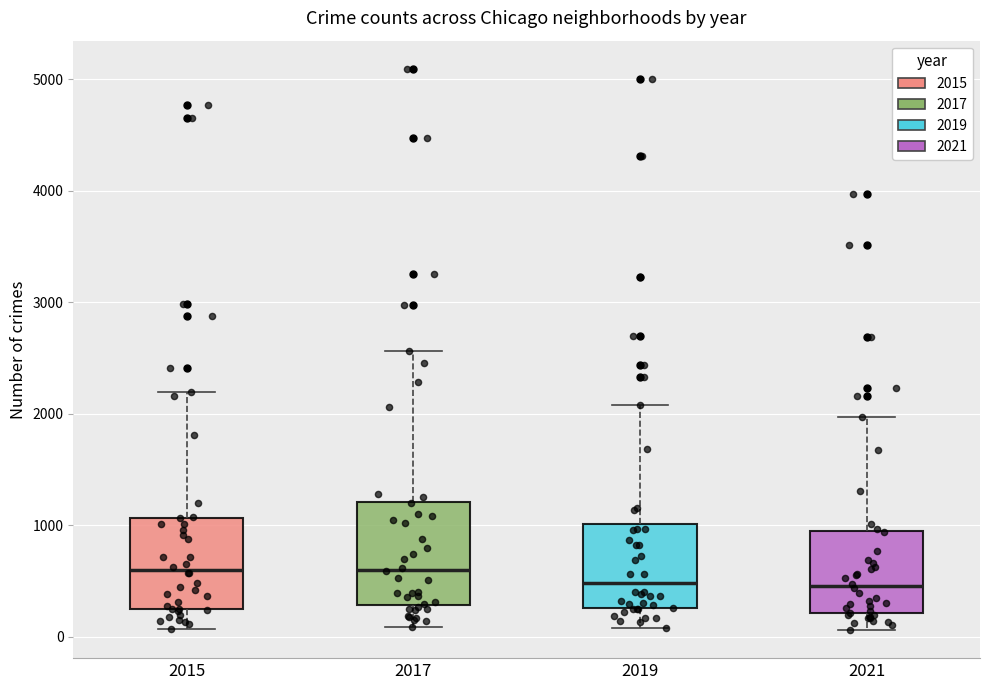

Reading left to right, read every box against the y-axis: the position of its median line, the range the box covers, and the ends of its whiskers. The values are not printed on the chart, so give them approximately, as read against the axis.

2015: median 600, box 300 to 1100, whiskers 100 to 2200
2017: median 600, box 300 to 1200, whiskers 100 to 2600
2019: median 500, box 300 to 1000, whiskers 100 to 2100
2021: median 500, box 200 to 900, whiskers 100 to 2000